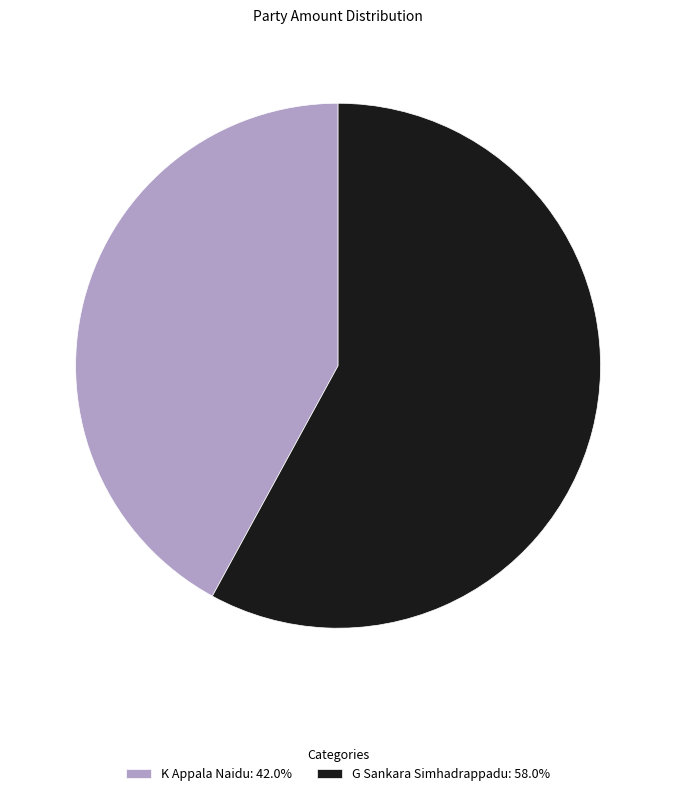

Which has a higher value, K Appala Naidu or G Sankara Simhadrappadu?

G Sankara Simhadrappadu